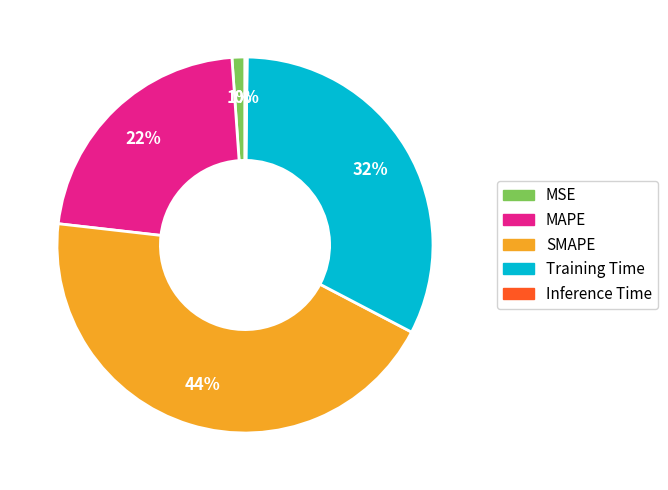

What percentage is the MAPE slice, to the nearest percent?

22%